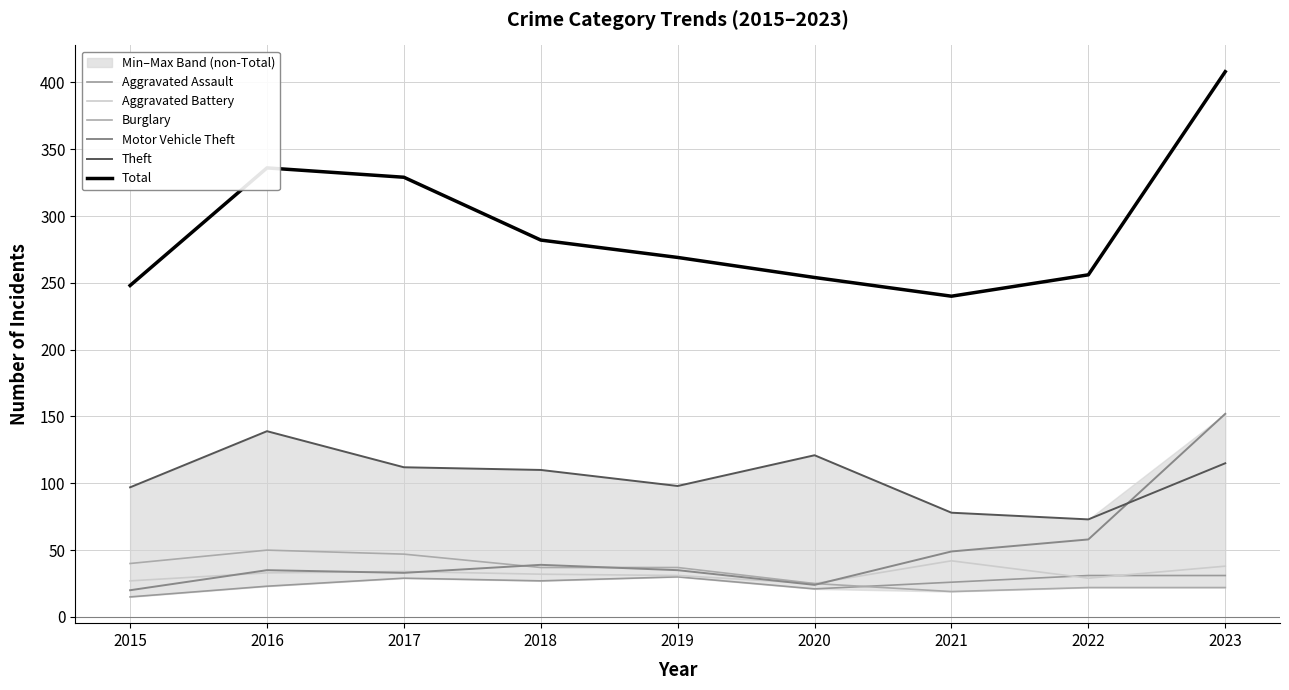

Which series has the largest range (max minus min)?

Total